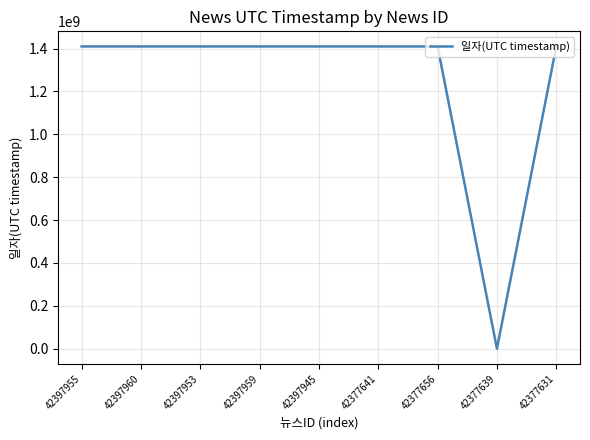

What is the approximate value at 42377656?

1410004021